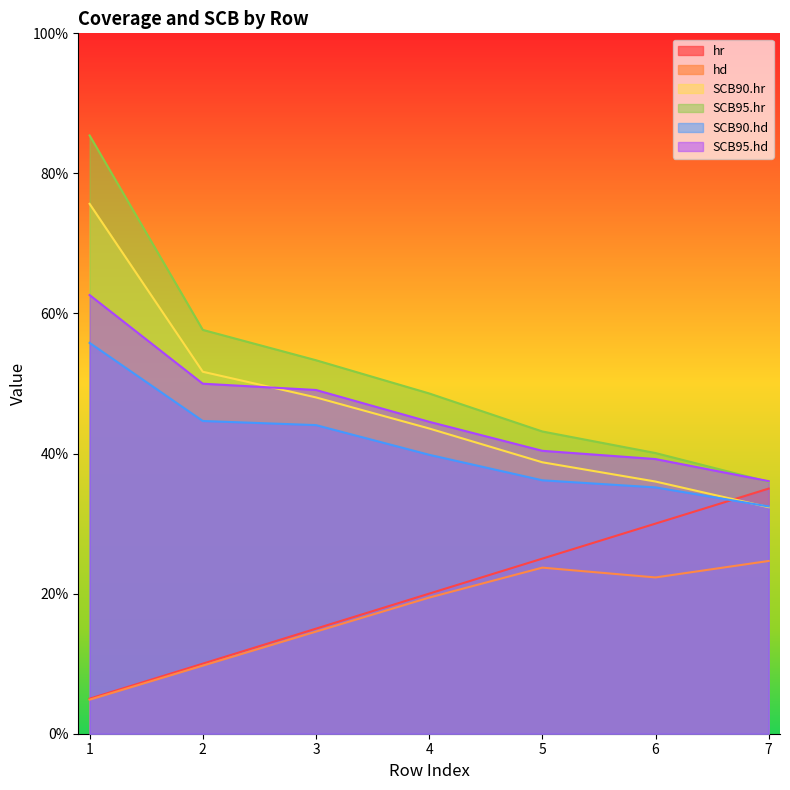

Which label corresponds to the smallest value in the chart?

1